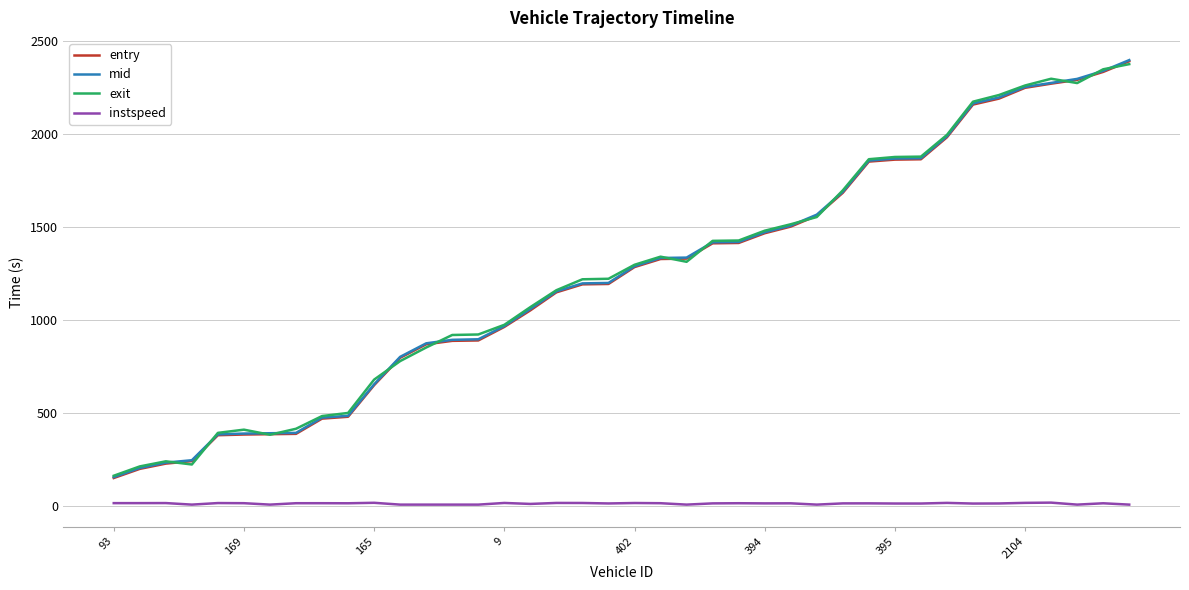

True or false: mid and exit intersect in this chart.

True